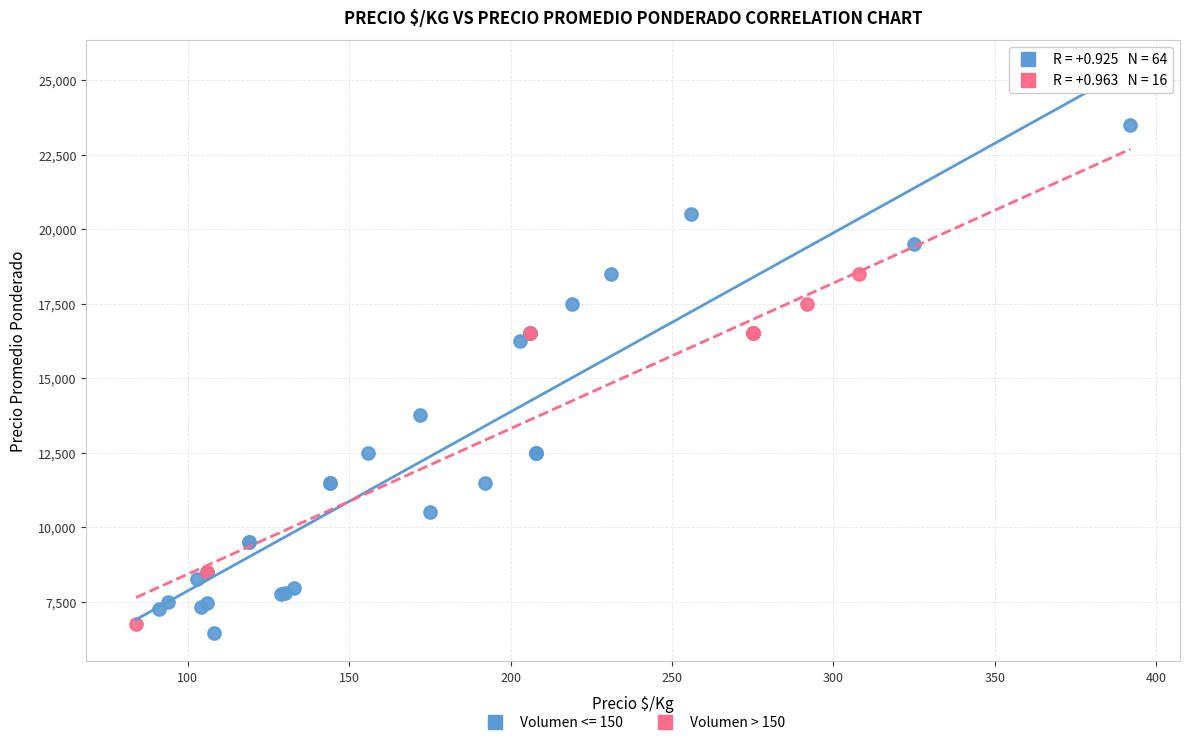

Which series has the largest Y range (max minus min)?

Volumen <= 150